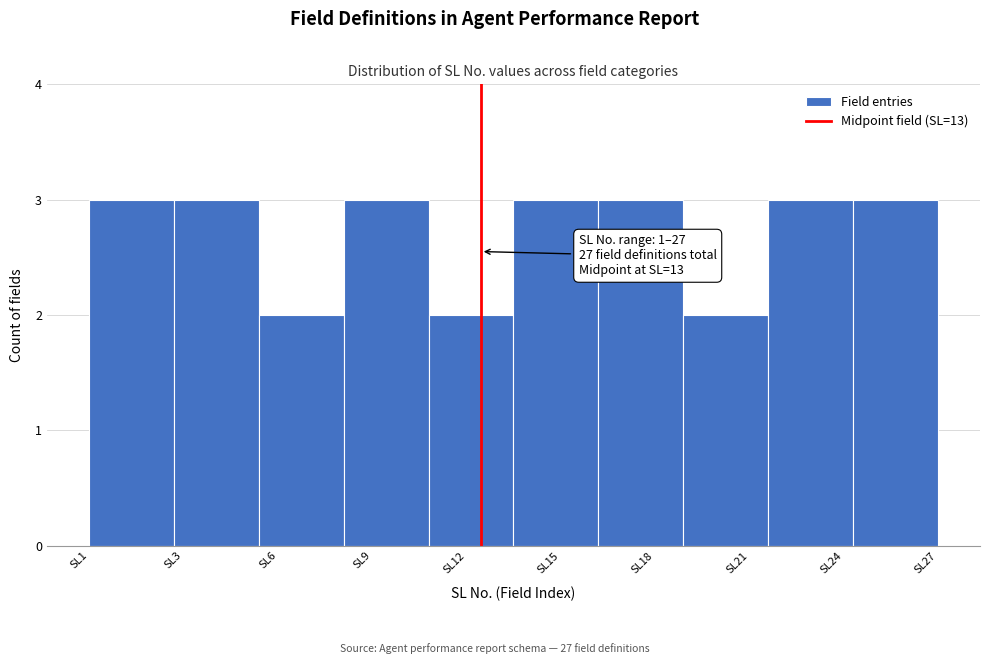

Reading left to right, extract all data points from this chart.

SL1=3	SL3=3	SL6=2	SL9=3	SL12=2	SL15=3	SL18=3	SL21=2	SL24=3	SL27=3